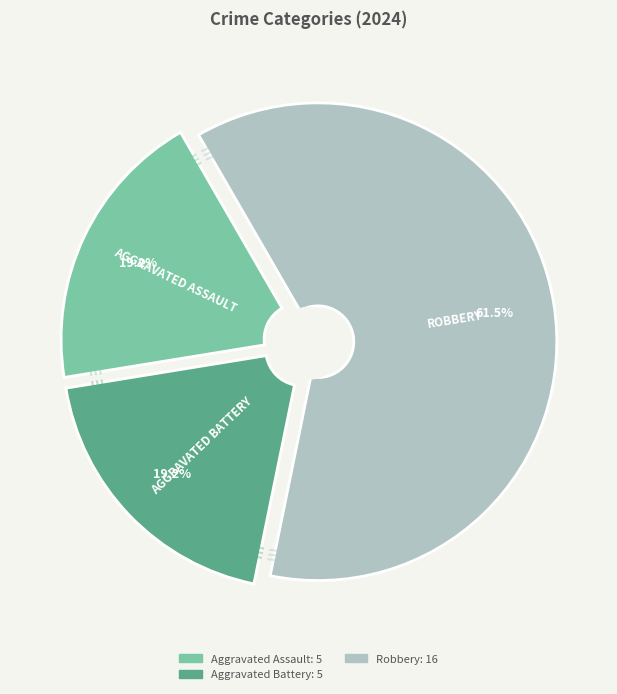

To the nearest percent, what portion does Aggravated Assault represent?

19%